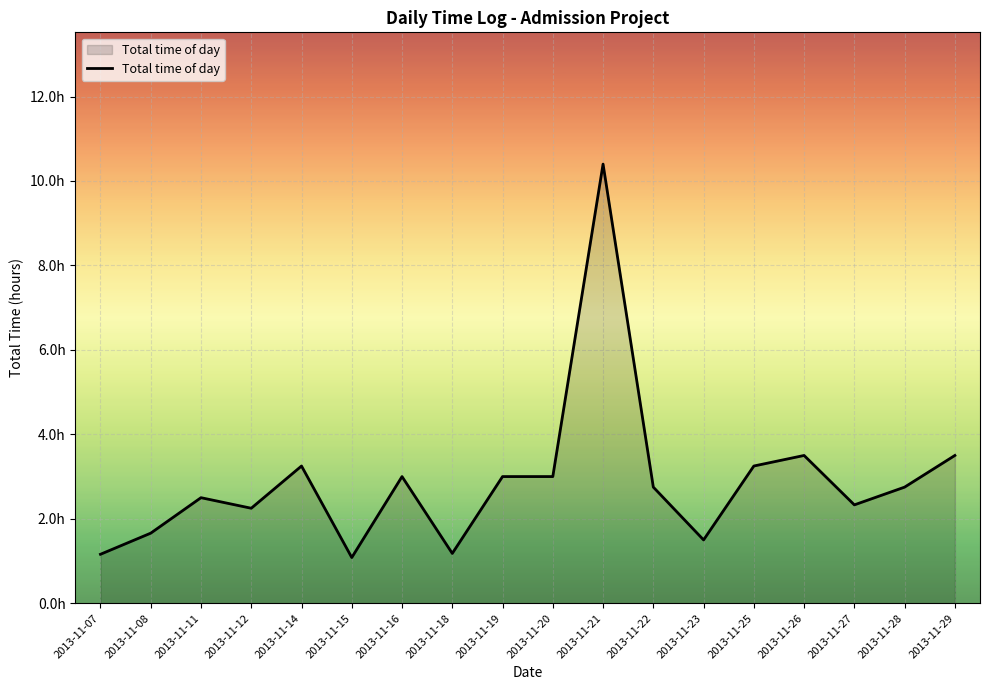

Where is the first local minimum?

2013-11-12